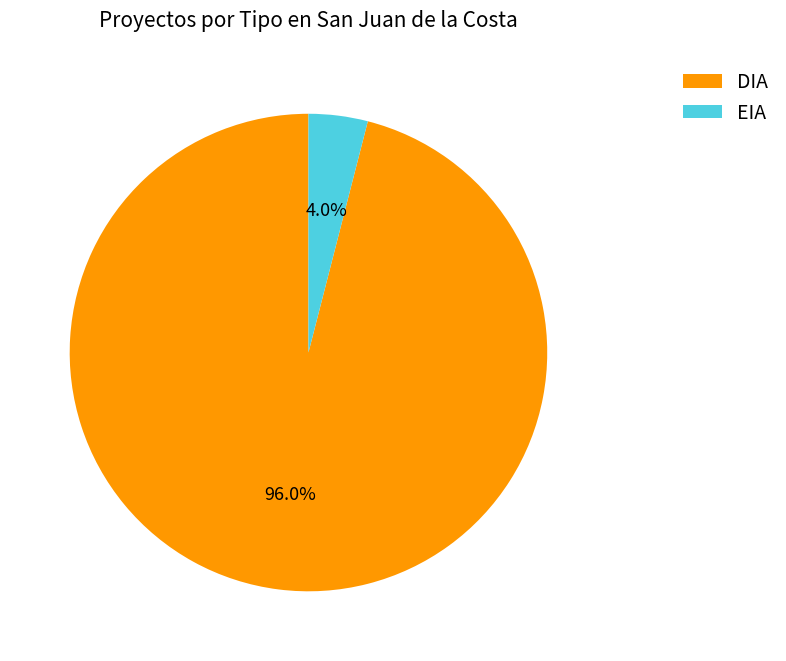

What percentage is the DIA slice, to the nearest percent?

96%